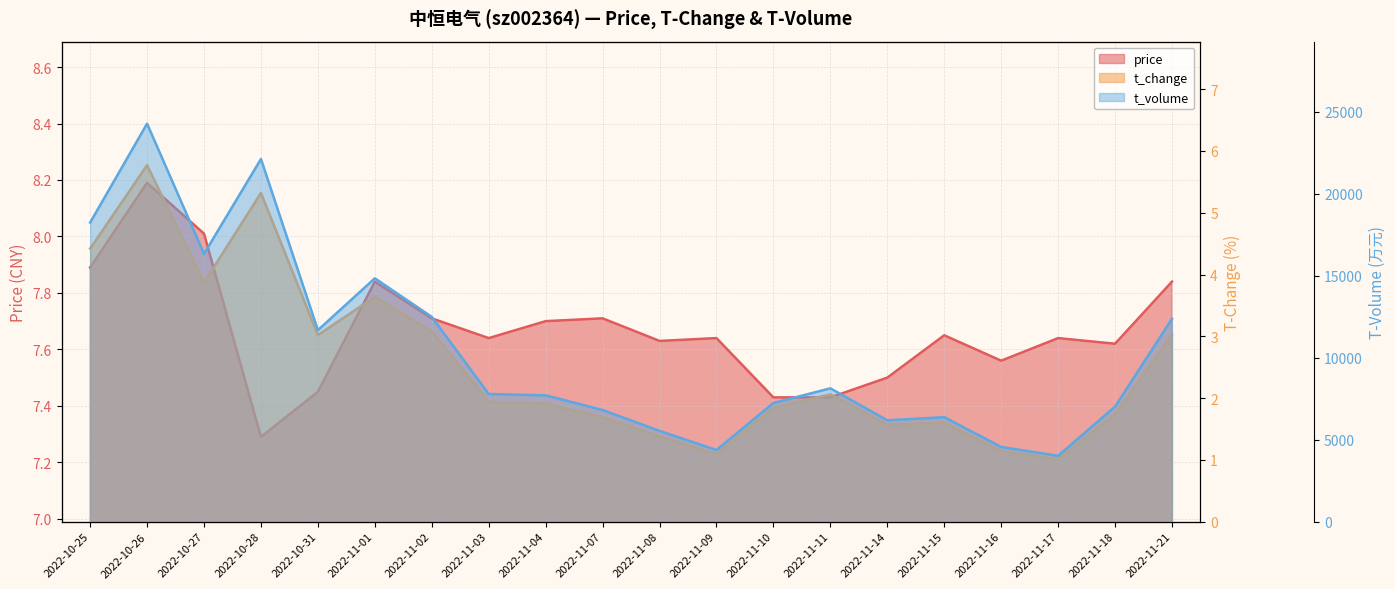

How many lines are shown in the chart?

3